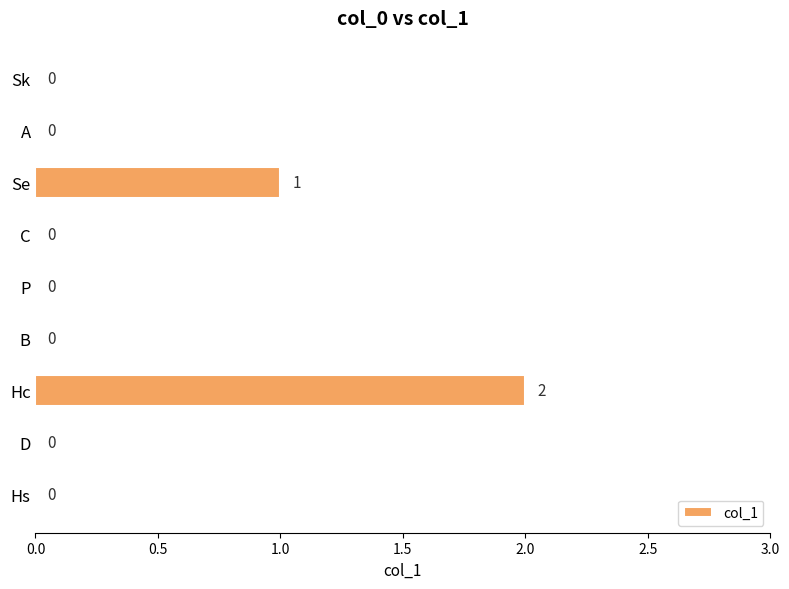

At which label is the value closest to 1?

Se